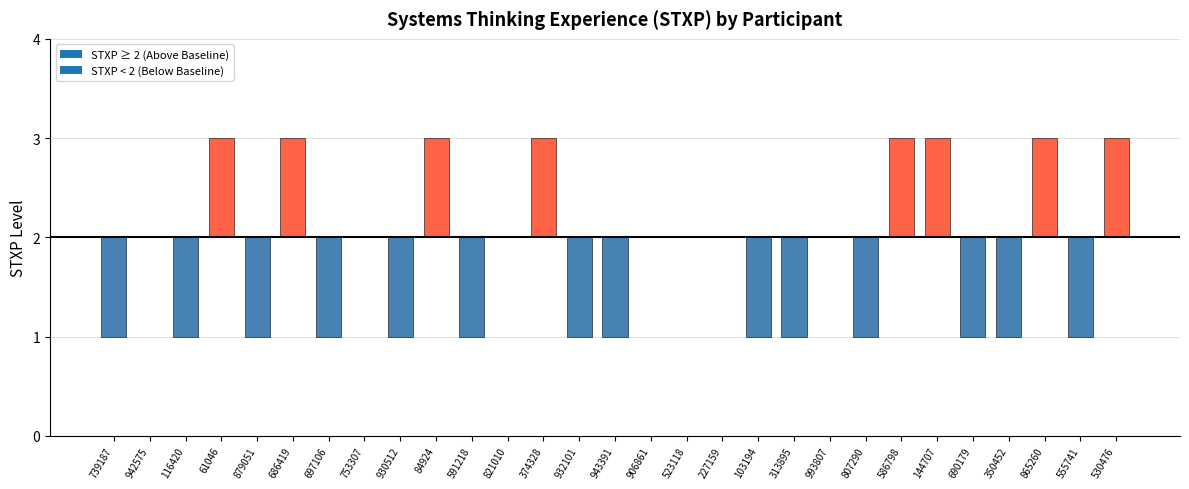

Count the values in the range 1 to 3.

29